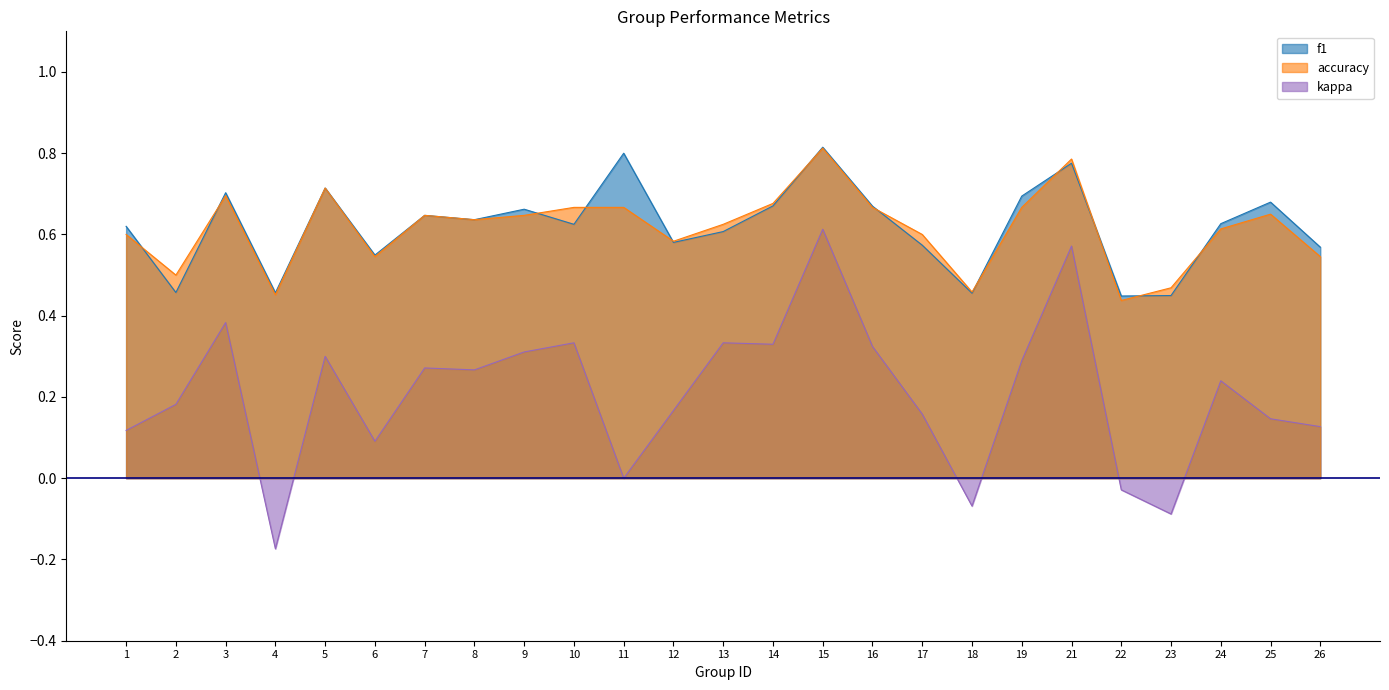

Is the value of f1 at 12 greater than the value of accuracy at 26?

Yes